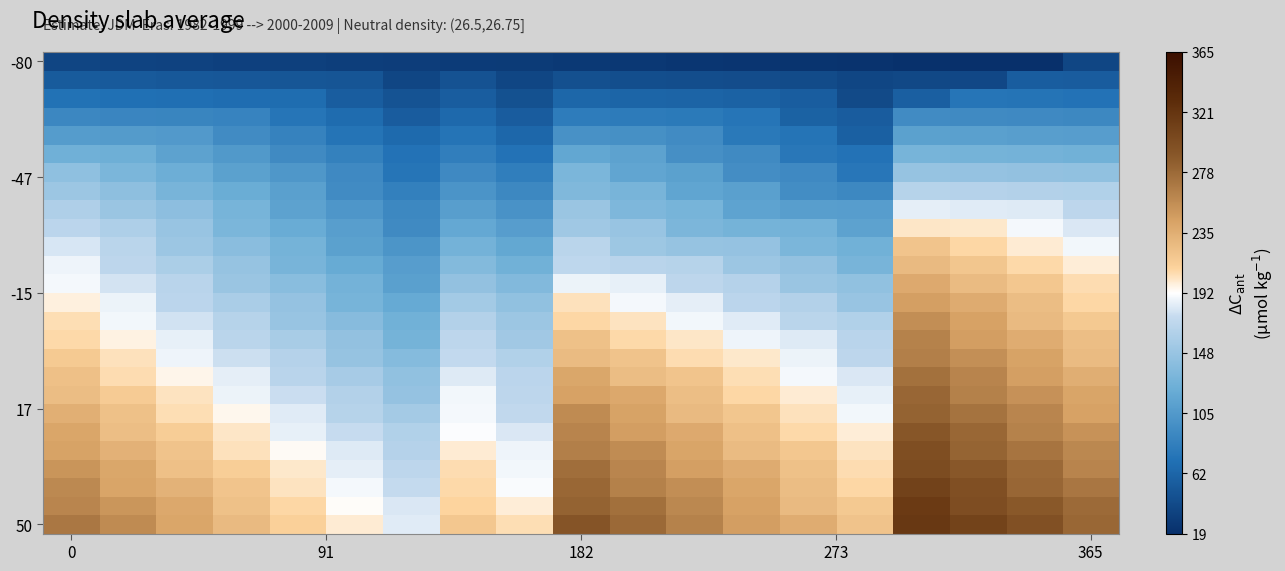

Which series has the largest total across all categories?

50